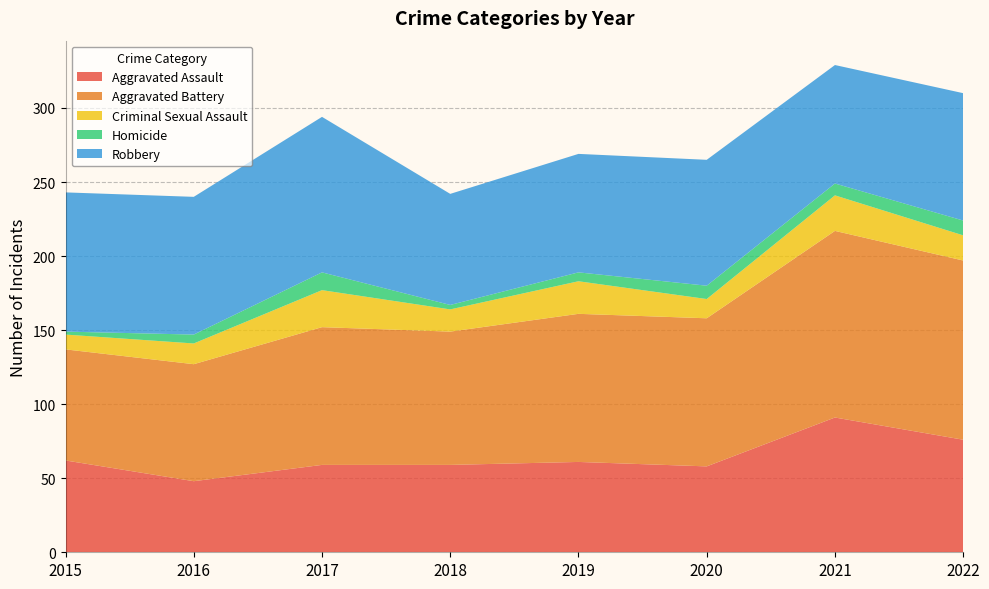

Reading left to right, what are all the values shown in this chart?

Aggravated Assault: 62	48	59	59	61	58	91	76
Aggravated Battery: 75	79	93	90	100	100	126	121
Criminal Sexual Assault: 10	14	25	15	22	13	24	17
Homicide: 2	6	12	3	6	9	8	10
Robbery: 94	93	105	75	80	85	80	86